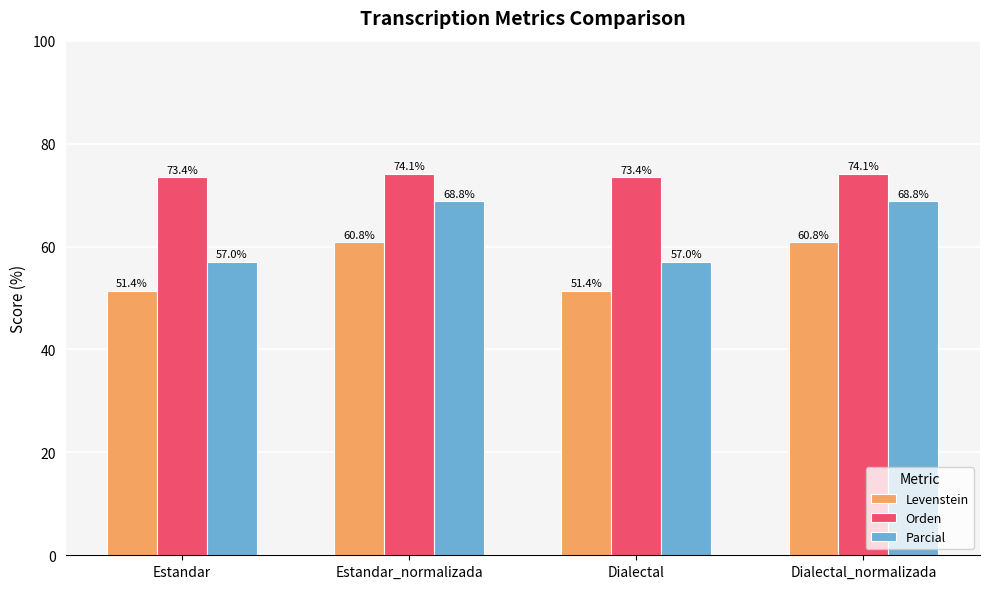

What is the maximum value shown in the chart?

74.1